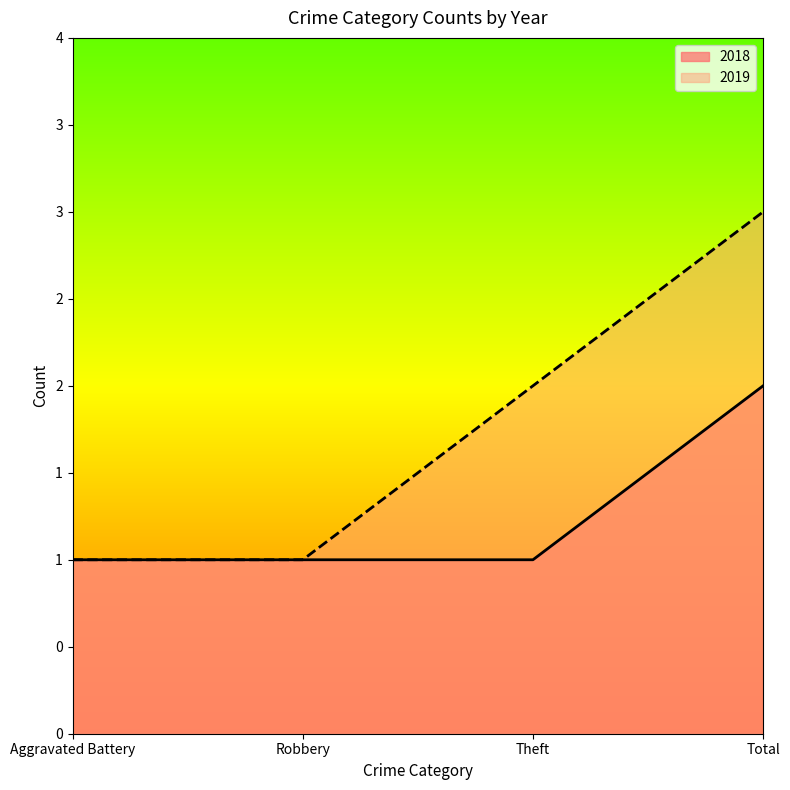

True or false: 2018 and 2019 cross at least once.

False